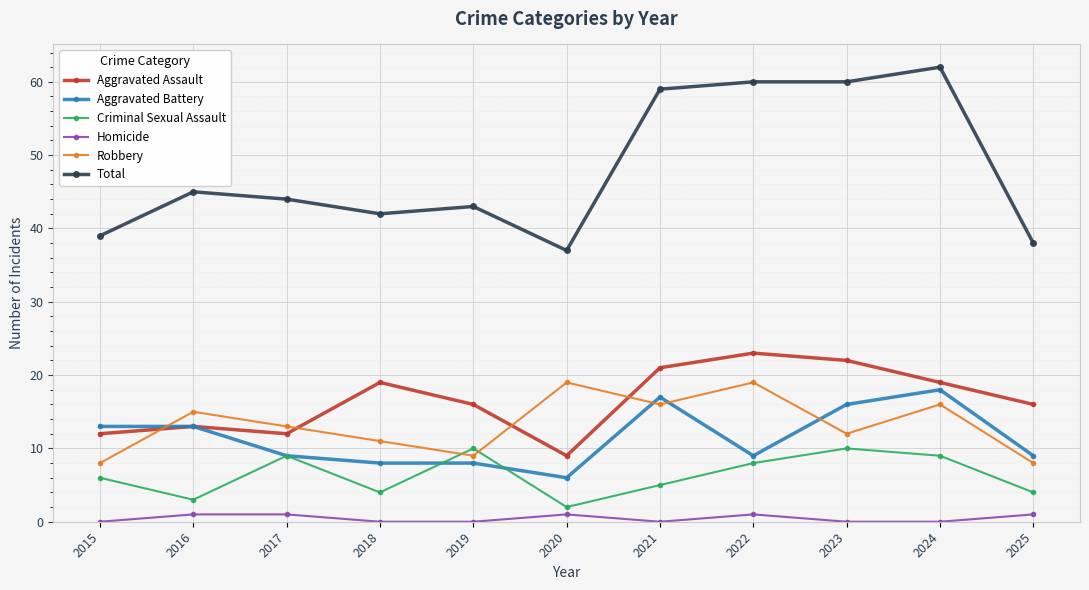

Is the value of Criminal Sexual Assault at 2023 greater than the value of Homicide at 2021?

Yes